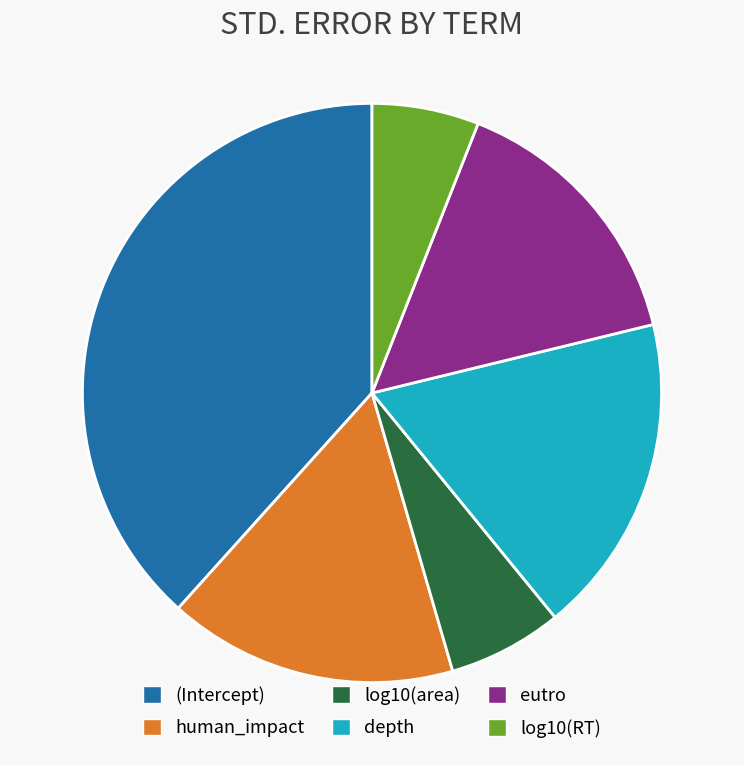

Is depth the majority of the pie?

No